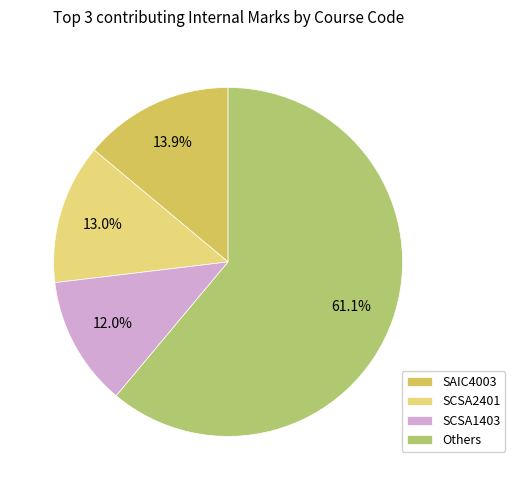

To the nearest percent, what is the difference between the largest and smallest slice percentages?

49%